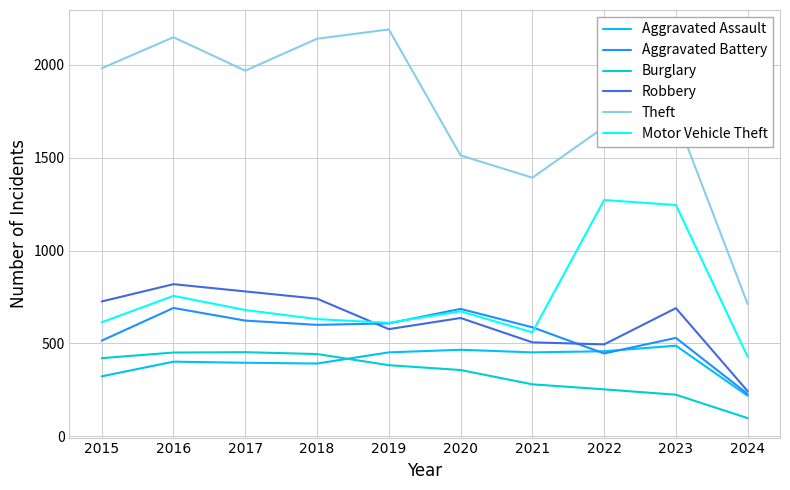

What is the difference between the second highest and second lowest values in the Theft series?

756